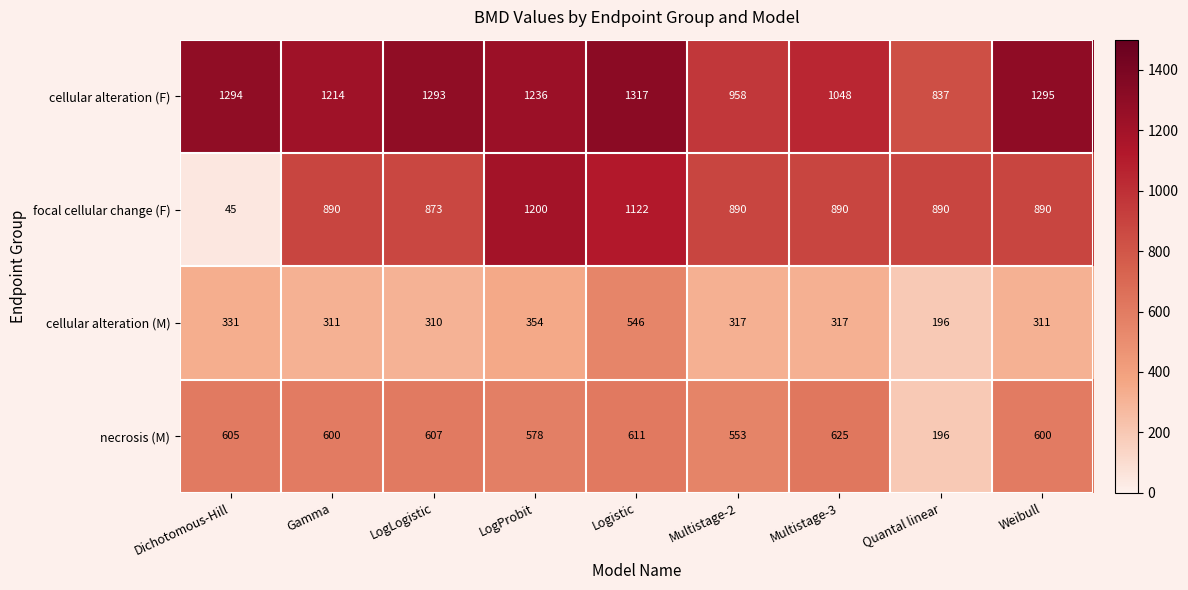

What is the sum of all cellular alteration (M) values?

2993